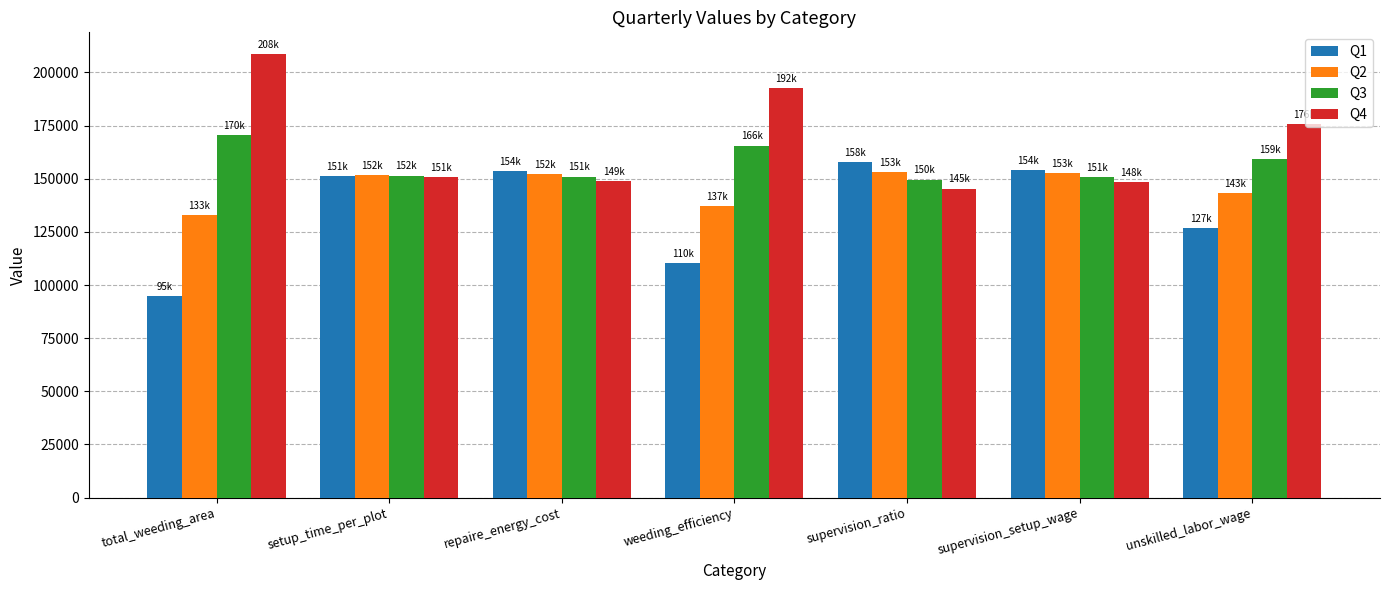

Where does the Q1 series first go above 151445?

setup_time_per_plot